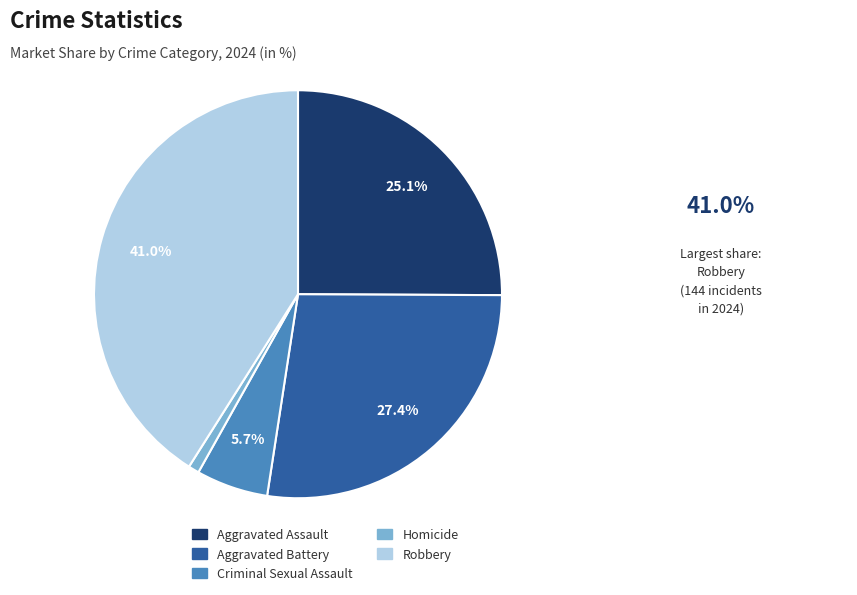

To the nearest percent, what portion does Aggravated Battery represent?

27%